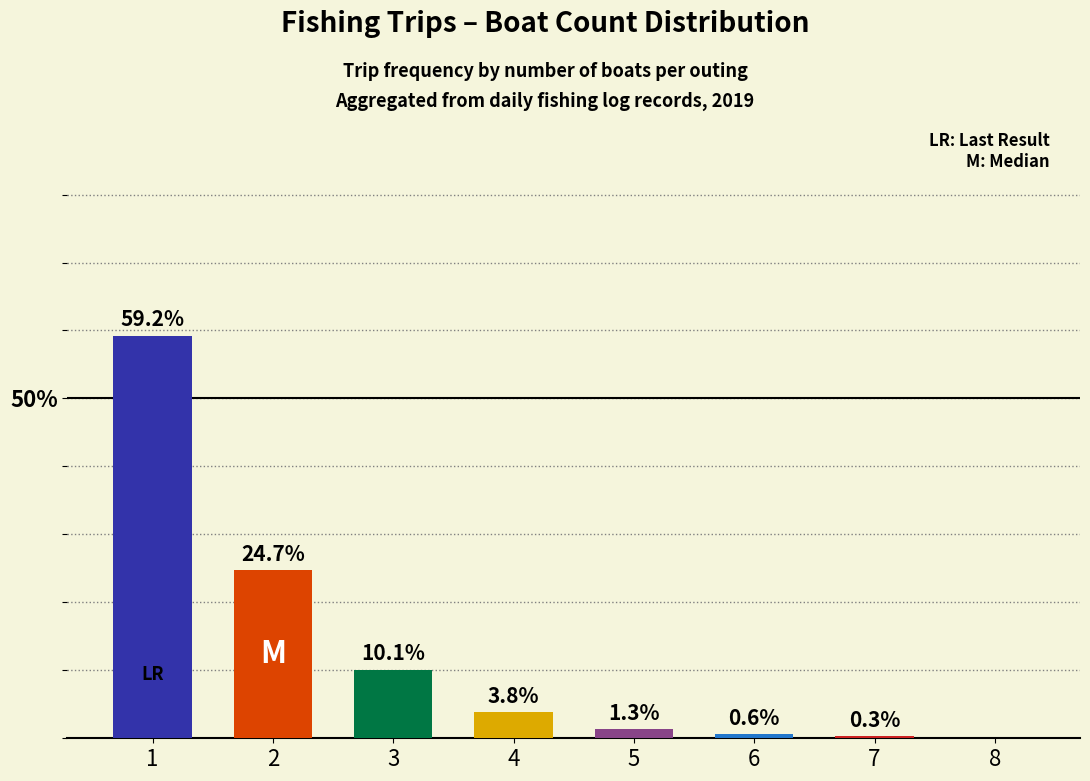

Are the bars horizontal?

No